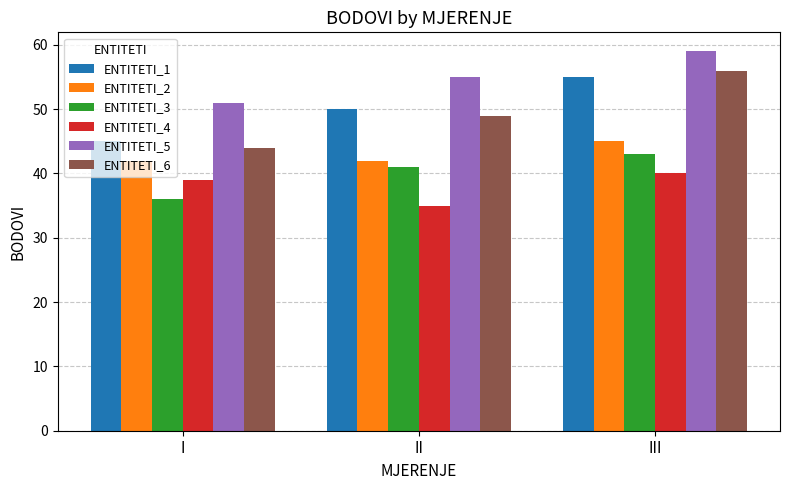

Reading right to left, extract all data points from this chart.

ENTITETI_1: III=55	II=50	I=45
ENTITETI_2: III=45	II=42	I=42
ENTITETI_3: III=43	II=41	I=36
ENTITETI_4: III=40	II=35	I=39
ENTITETI_5: III=59	II=55	I=51
ENTITETI_6: III=56	II=49	I=44